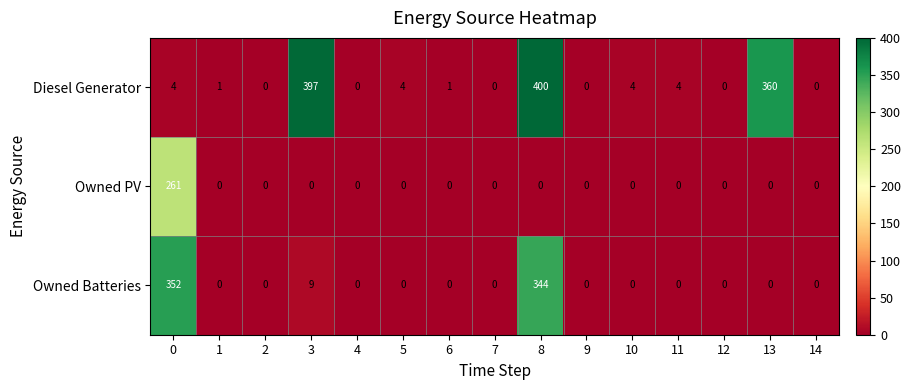

Is it true that Diesel Generator equals 1 at 11?

False